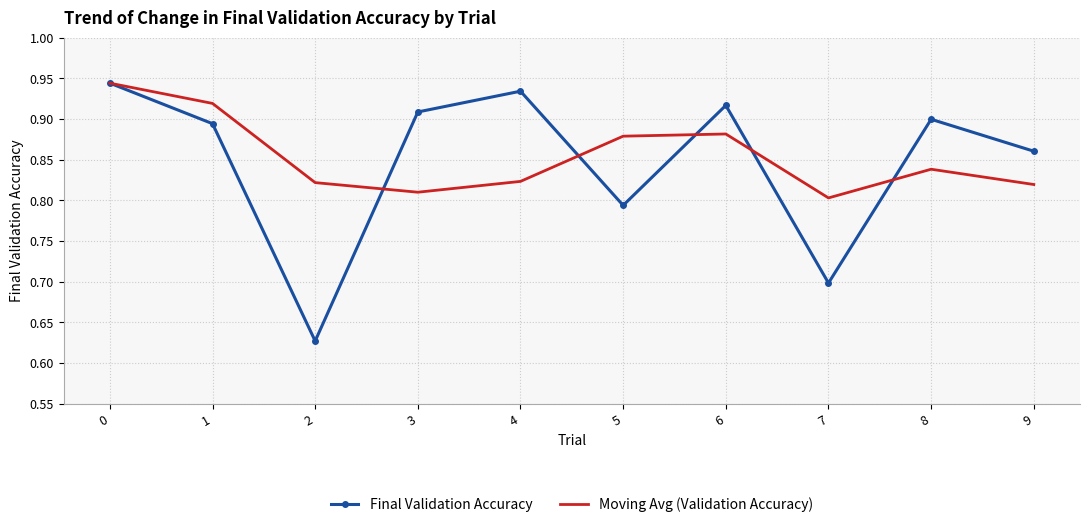

Which series has the widest spread of values?

Final Validation Accuracy